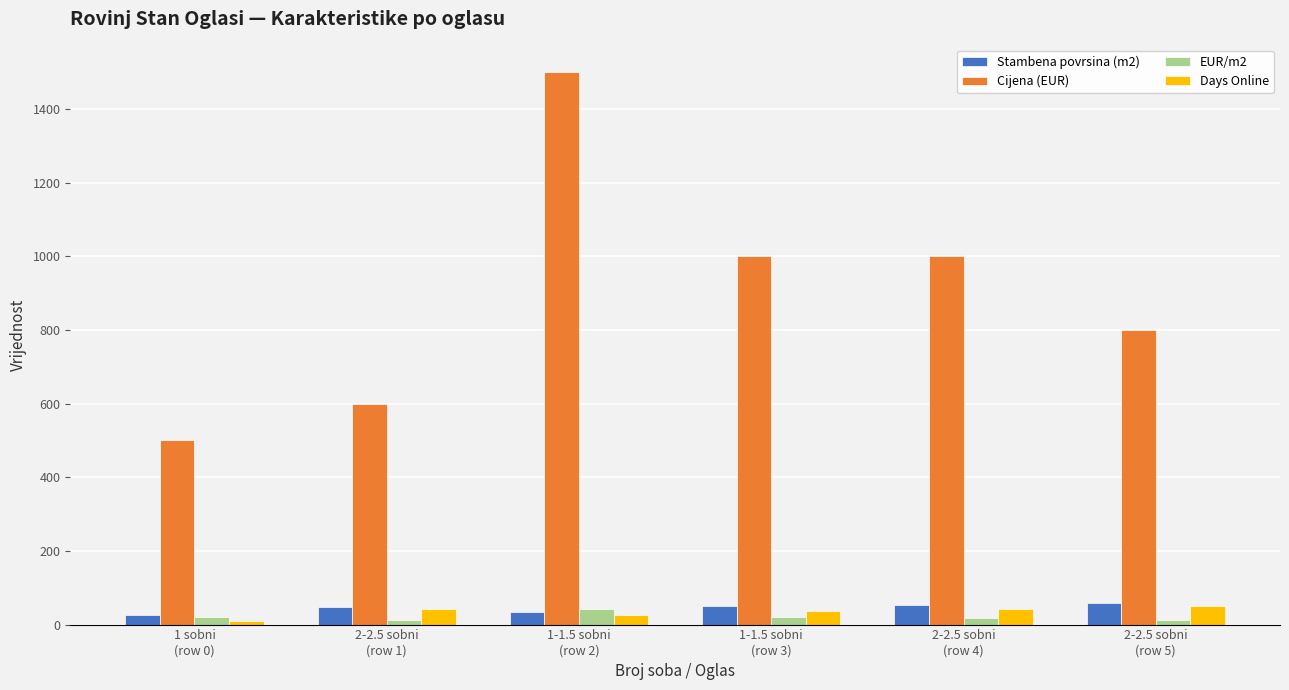

Which series has the largest total across all categories?

Cijena (EUR)